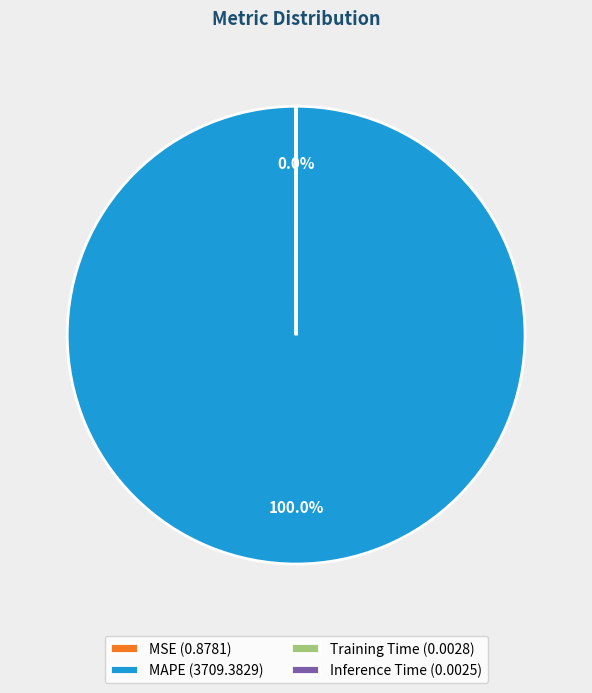

Which slice is the largest?

MAPE